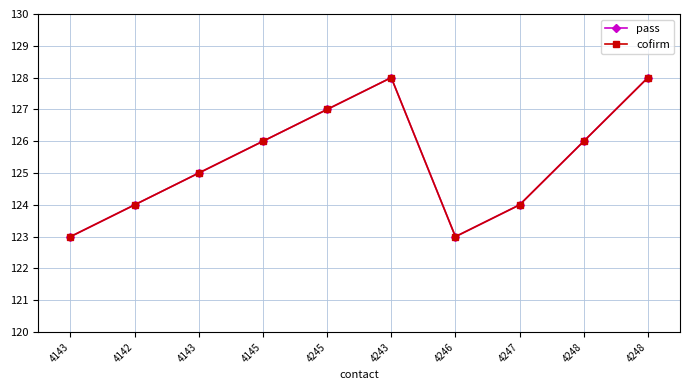

What is the label of the 1st point from the left?

4143